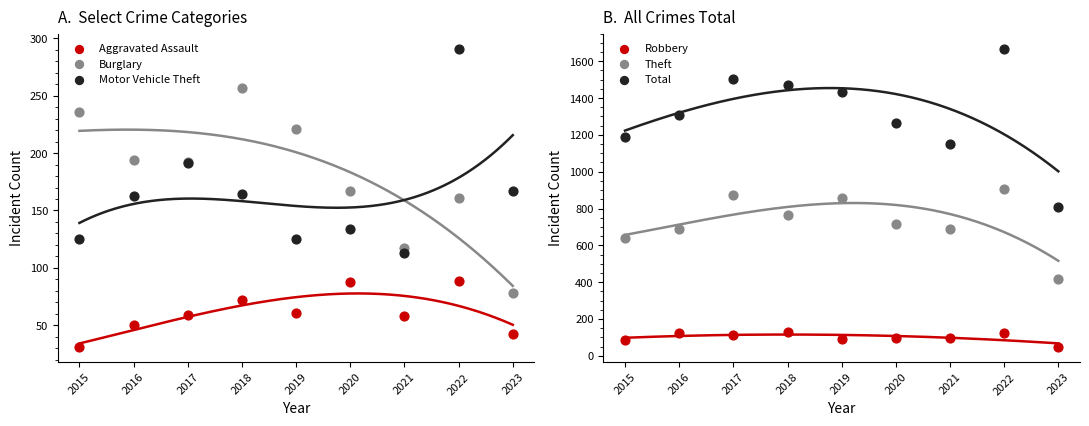

Which series reaches the maximum Y coordinate?

Total